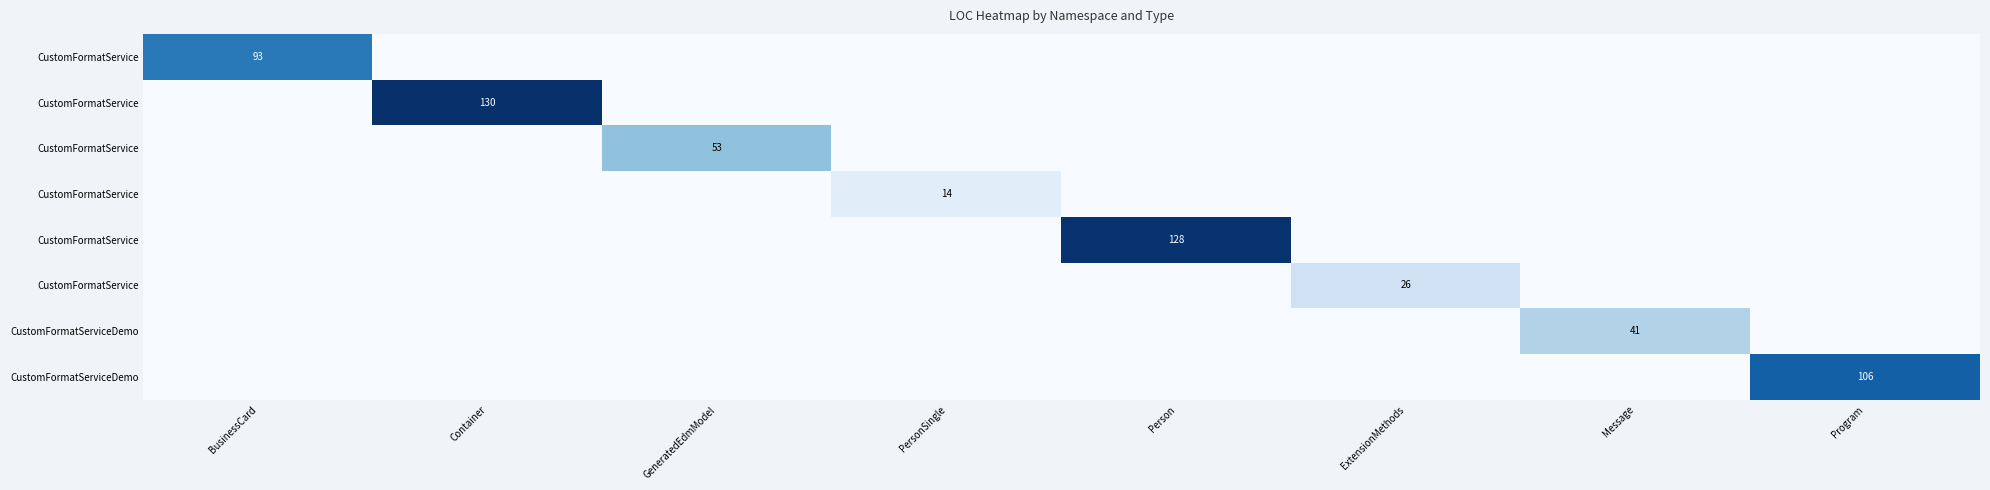

Which has a higher value, GeneratedEdmModel or BusinessCard?

BusinessCard